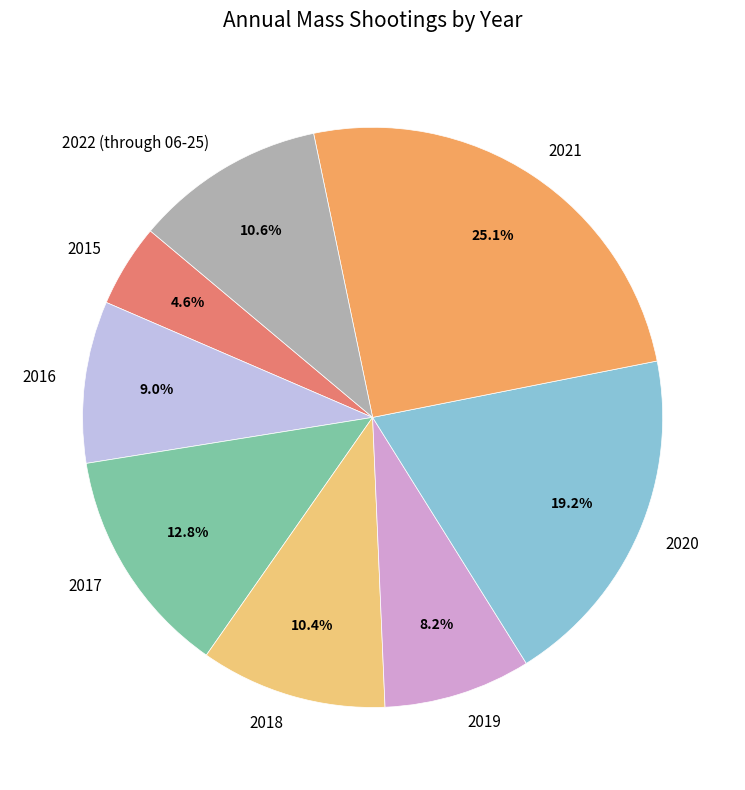

Approximately how many times larger is the value at 2017 compared to 2021?

0.5